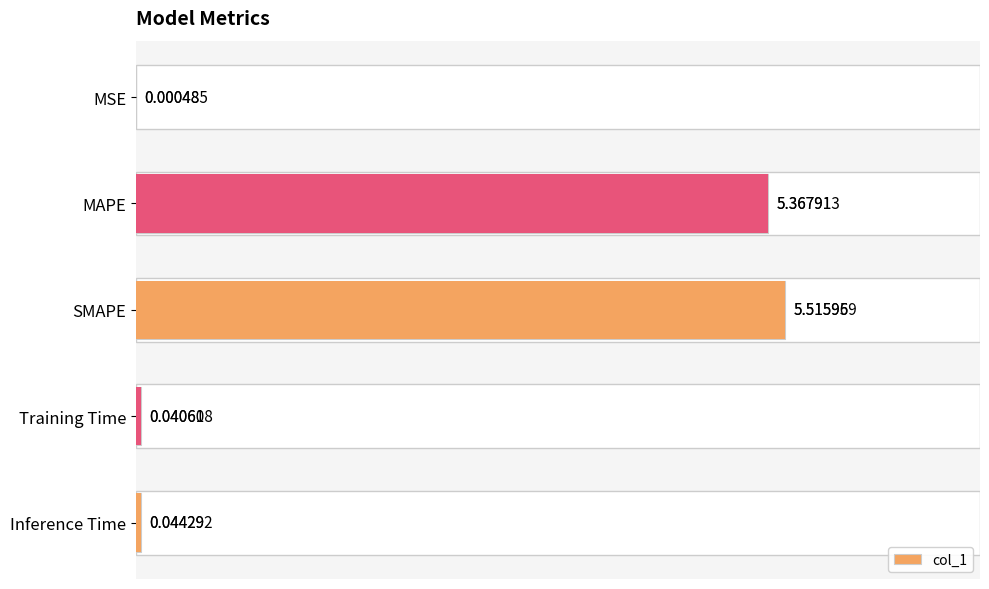

Are the bars grouped side by side (vs. stacked)?

No